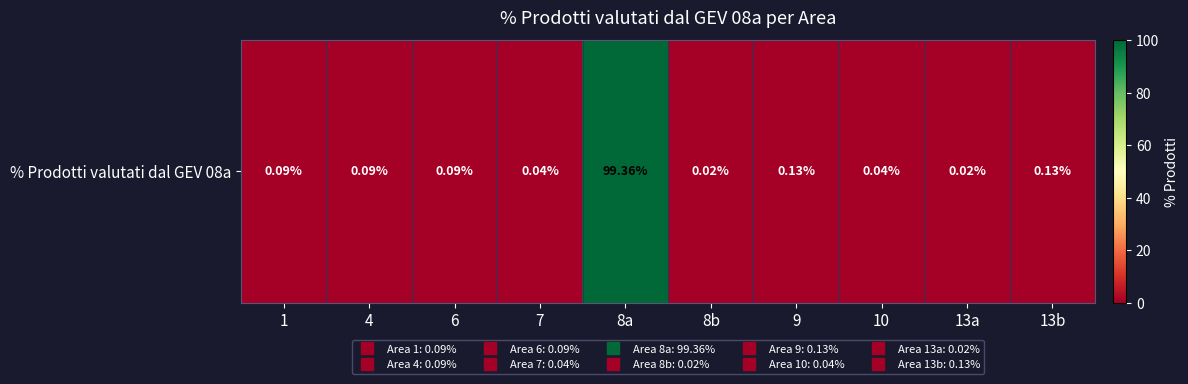

Reading left to right, what are all the values shown in this chart?

0.1	0.1	0.1	0.0	99.4	0.0	0.1	0.0	0.0	0.1